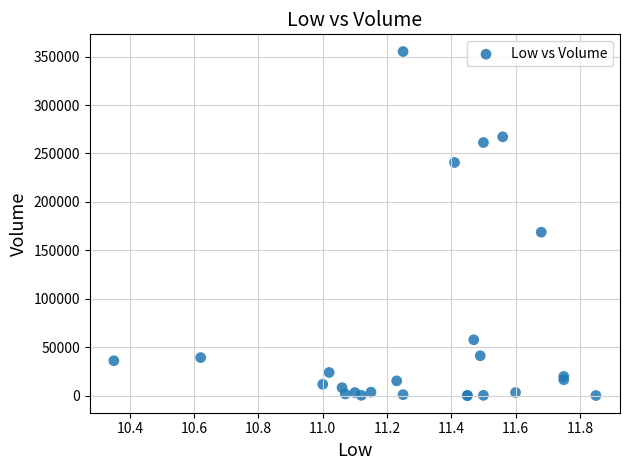

What Y value in the scatter plot is closest to 177650?

168700